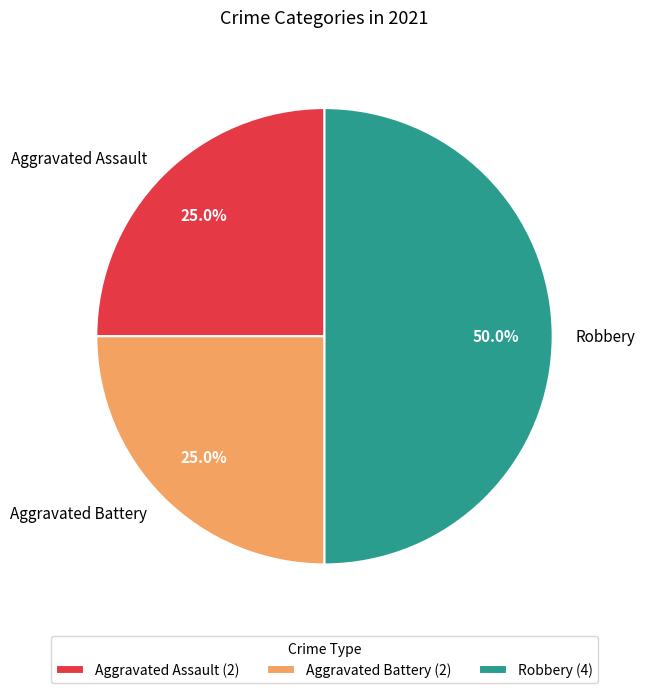

Count the number of slices in the pie.

3